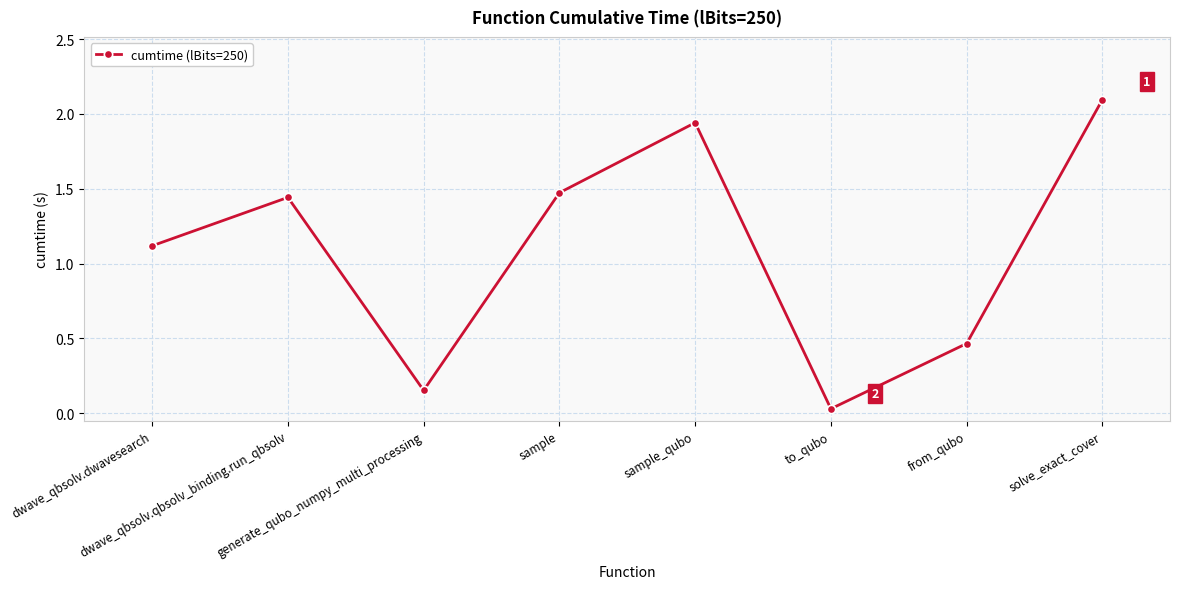

True or false: the data shows 1.1 at dwave_qbsolv.dwavesearch.

True